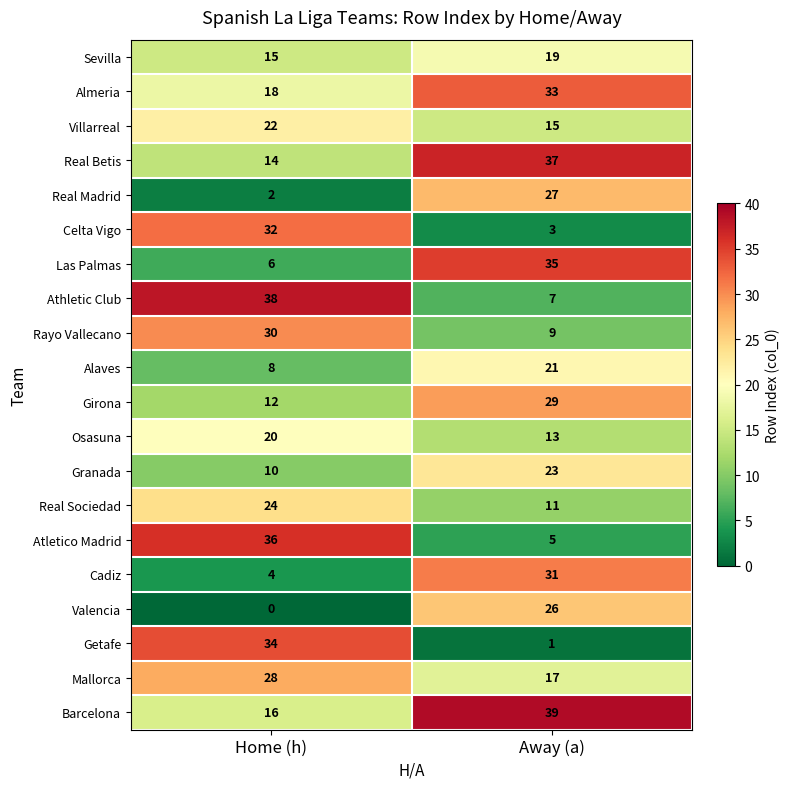

What is the difference between the highest and lowest values at Home (h)?

38